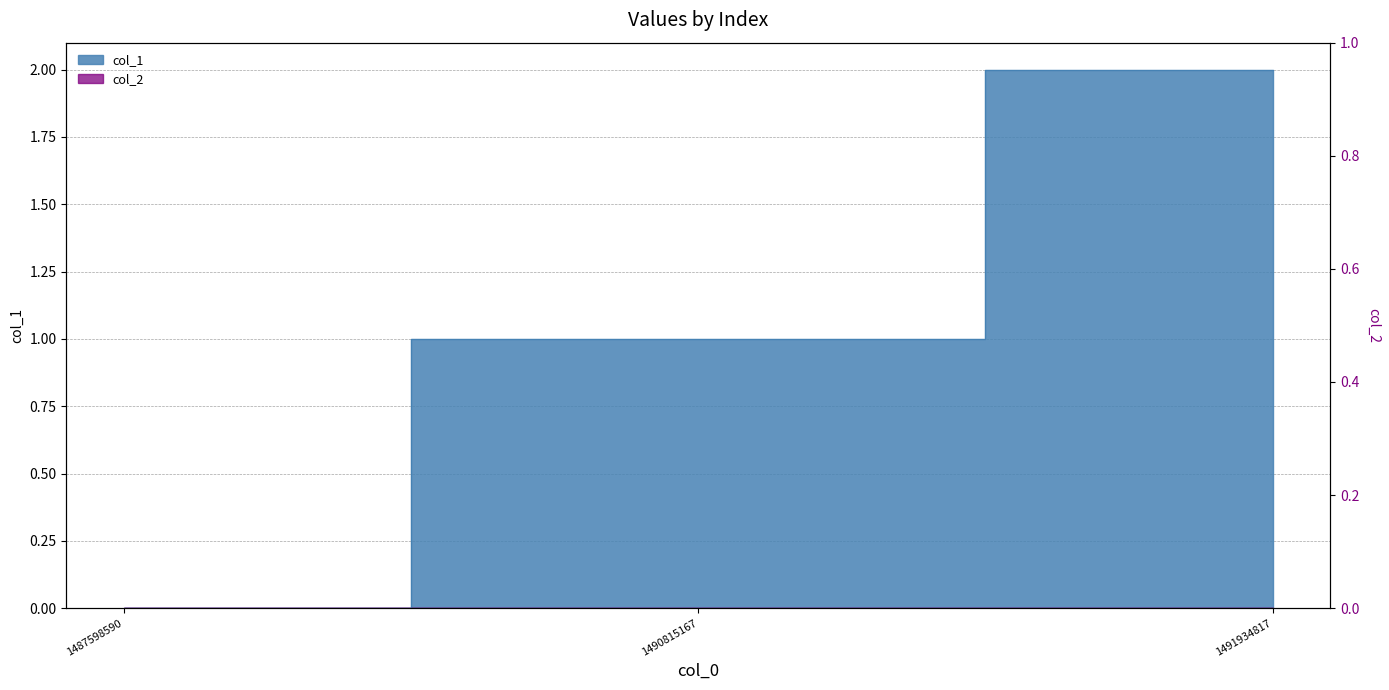

Reading left to right, list all the values displayed in this chart.

0	1	2